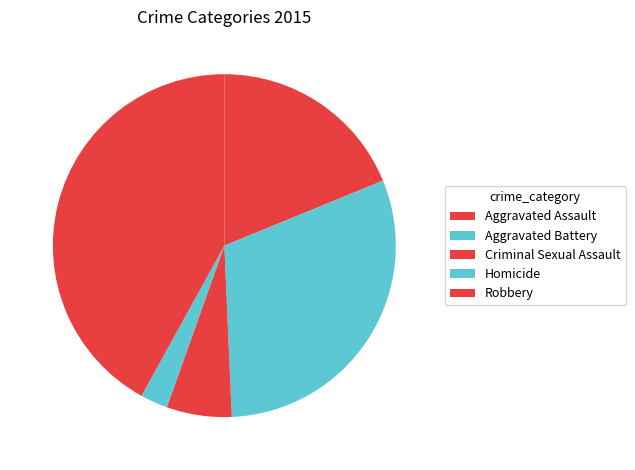

What is the smallest slice in the pie chart?

Homicide